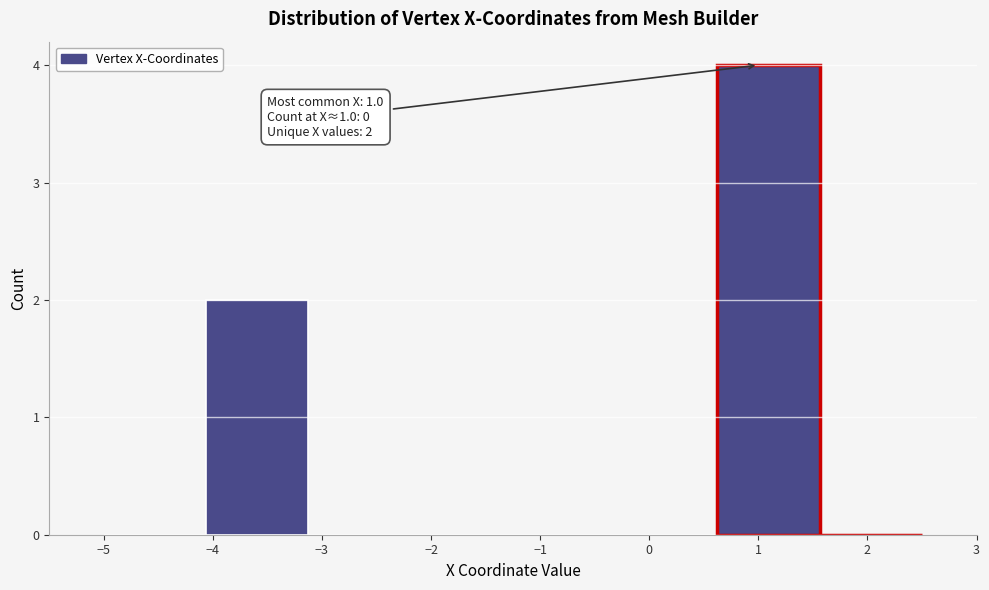

Which range on the x-axis has the tallest bar?

0.6 to 1.6